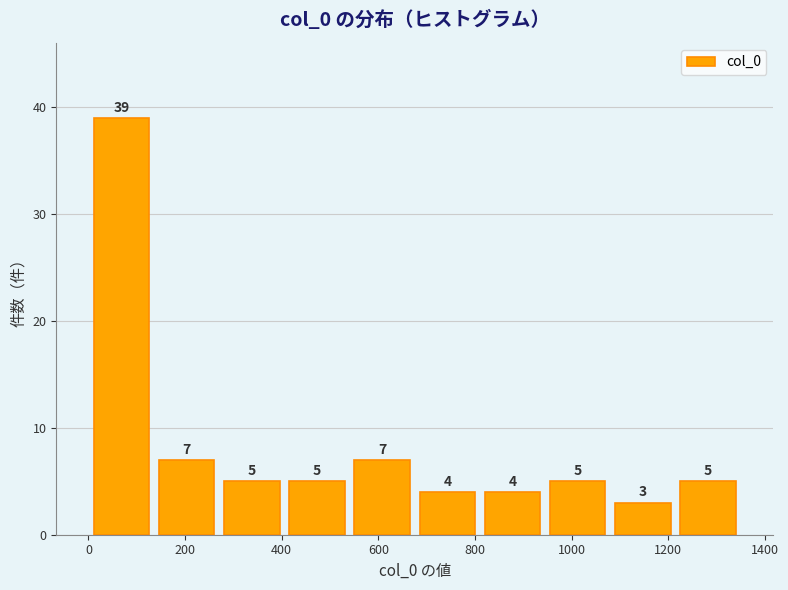

Reading left to right, list every bar in this chart as the range it spans on the x-axis followed by its height. The bar edges are not printed on the chart, so give them approximately, as read against the axis.

0 to 140: 39
140 to 280: 7
280 to 400: 5
400 to 540: 5
540 to 680: 7
680 to 820: 4
820 to 940: 4
940 to 1080: 5
1080 to 1220: 3
1220 to 1360: 5